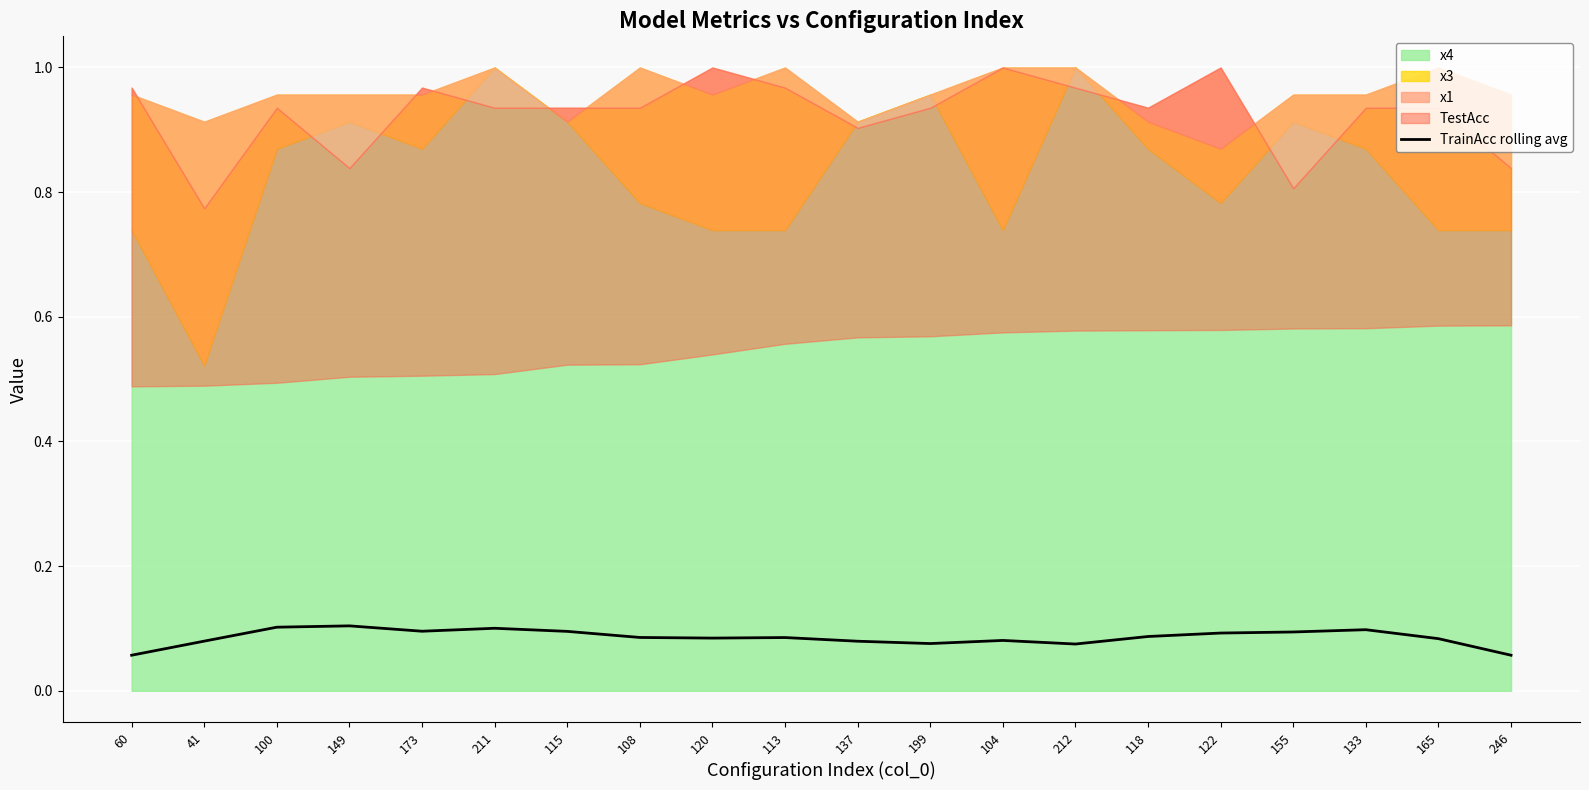

How many lines are shown in the chart?

1